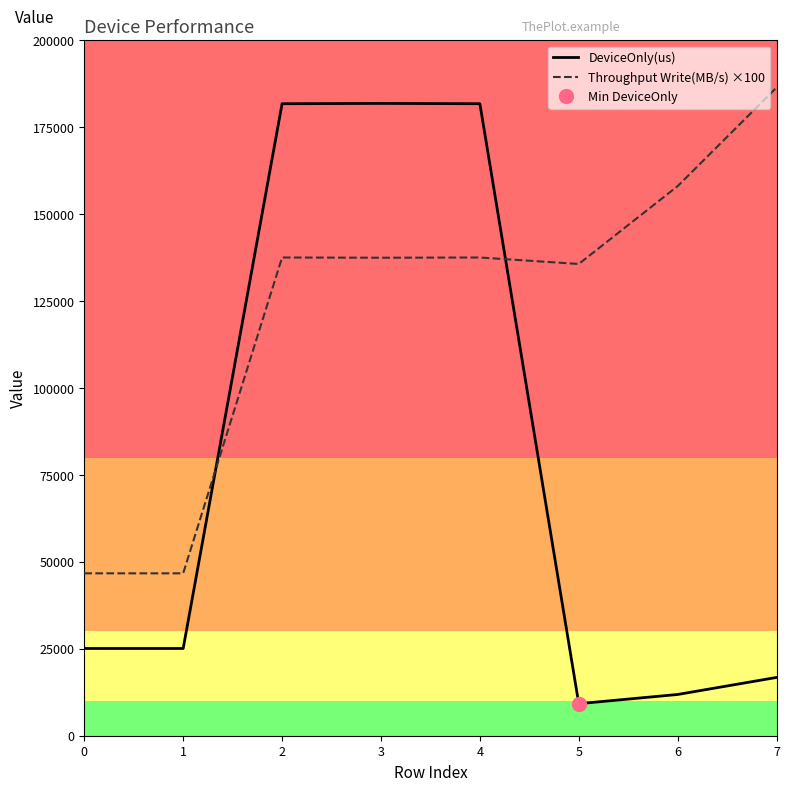

What are all the series names shown in the legend?

DeviceOnly(us), Throughput Write(MB/s) ×100